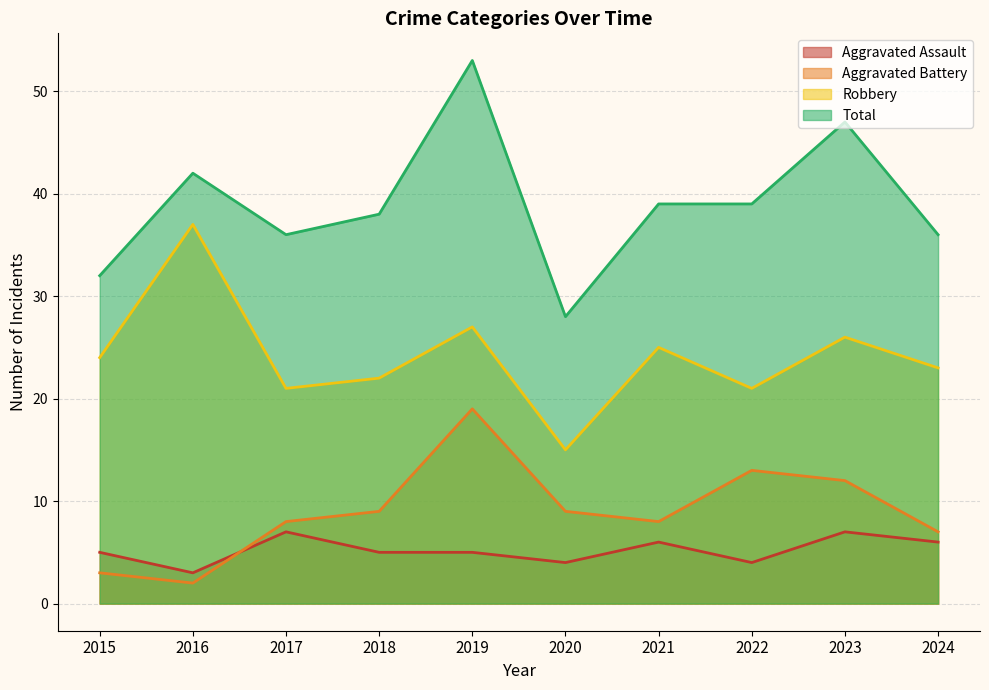

At which label does Aggravated Assault reach its minimum?

2016